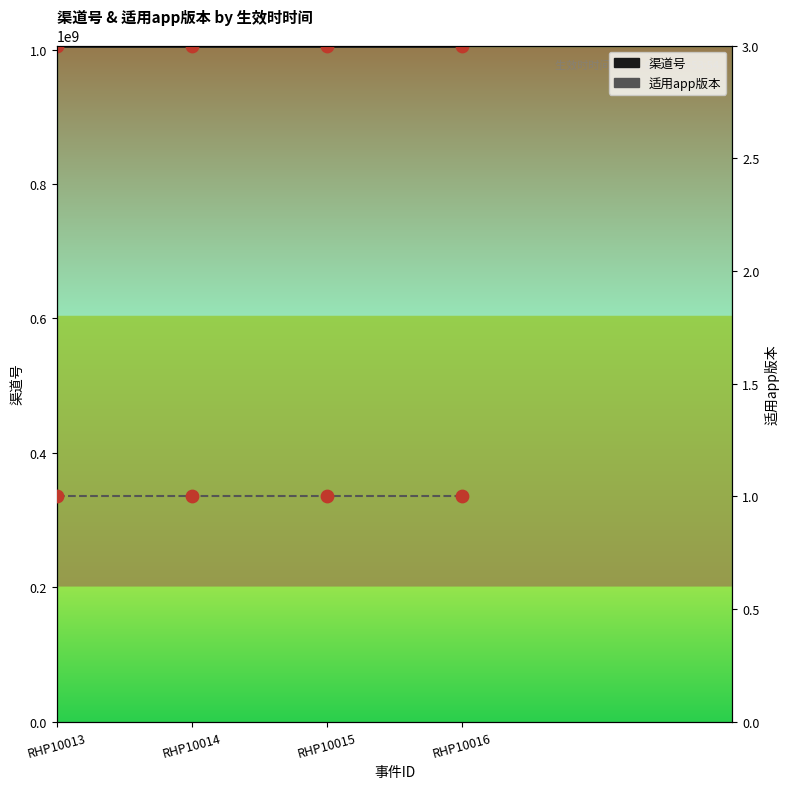

At how many categories does at least one series exceed 806454974?

4